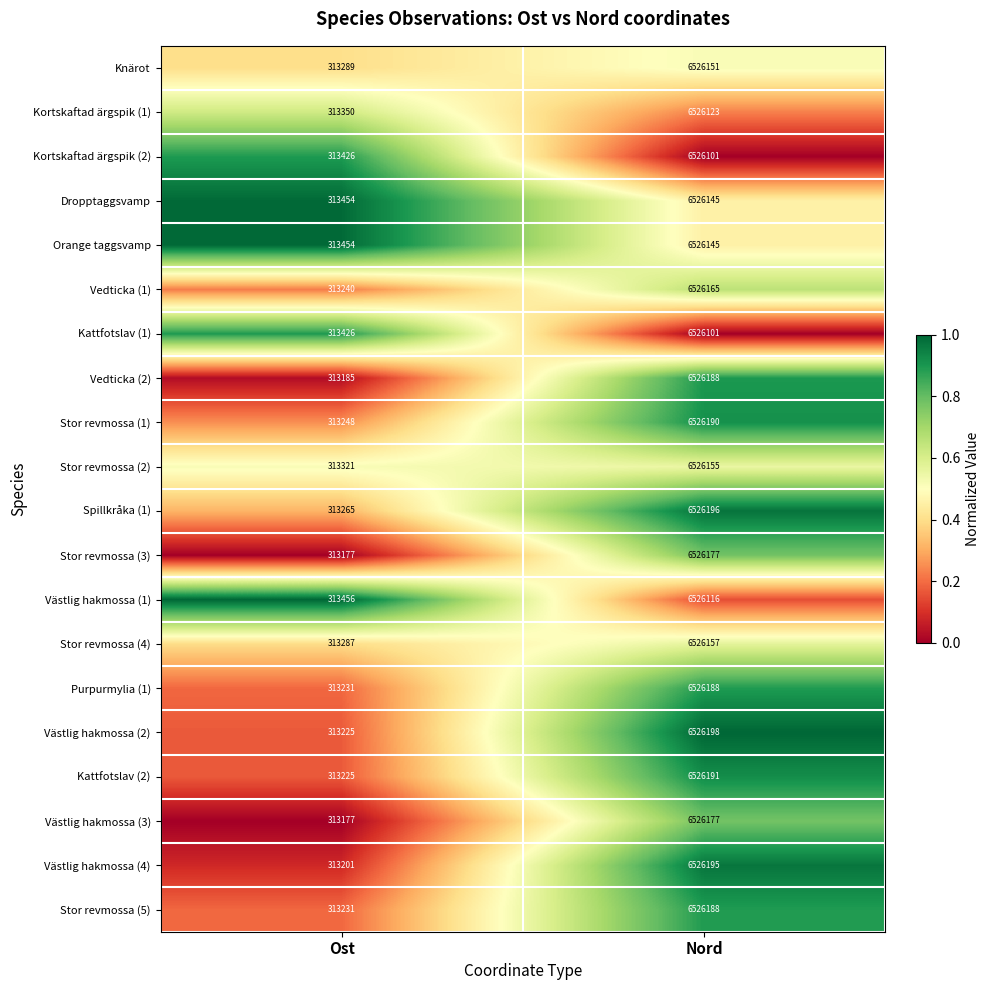

Is it true that Kortskaftad ärgspik (1) equals 524866 at Ost?

False